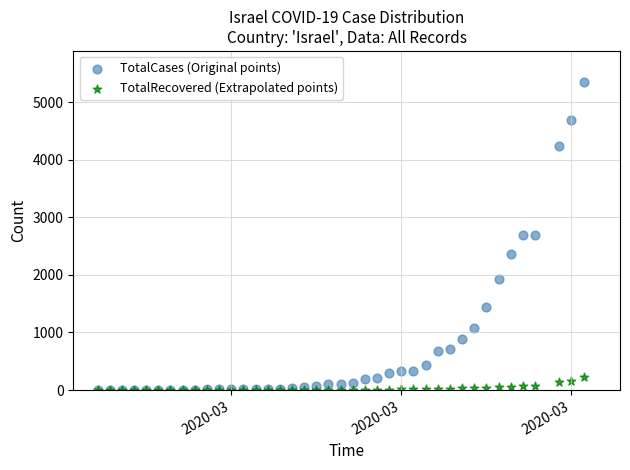

What are all the series names shown in the legend?

TotalCases (Original points), TotalRecovered (Extrapolated points)